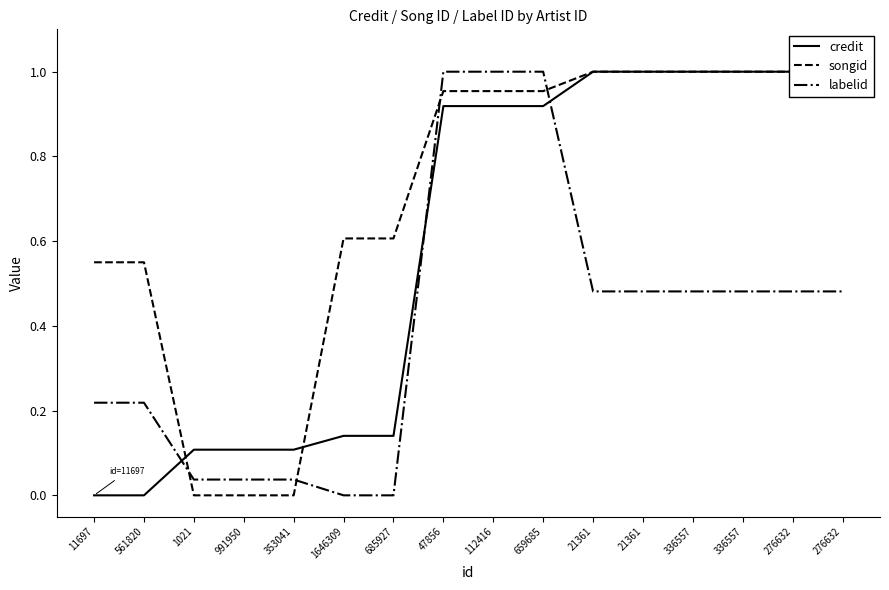

True or false: songid has more than 2 interior local peaks.

False